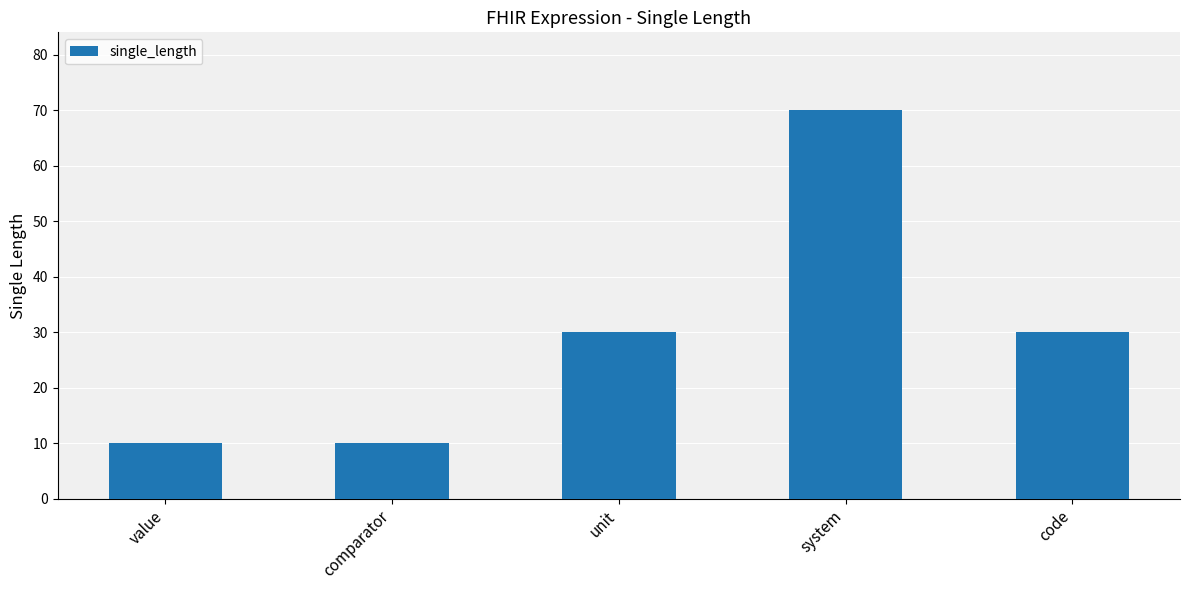

Read the value at code, to the nearest 5.

30